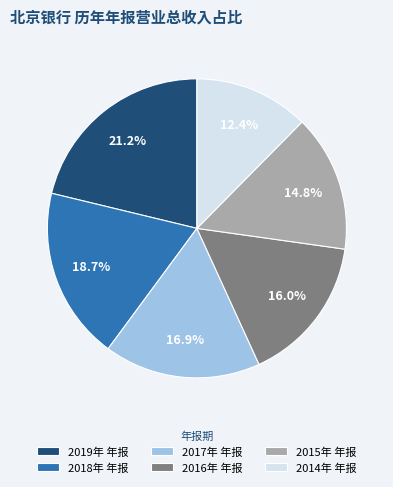

Is it true that 2017年 年报 is 17% of the pie?

True